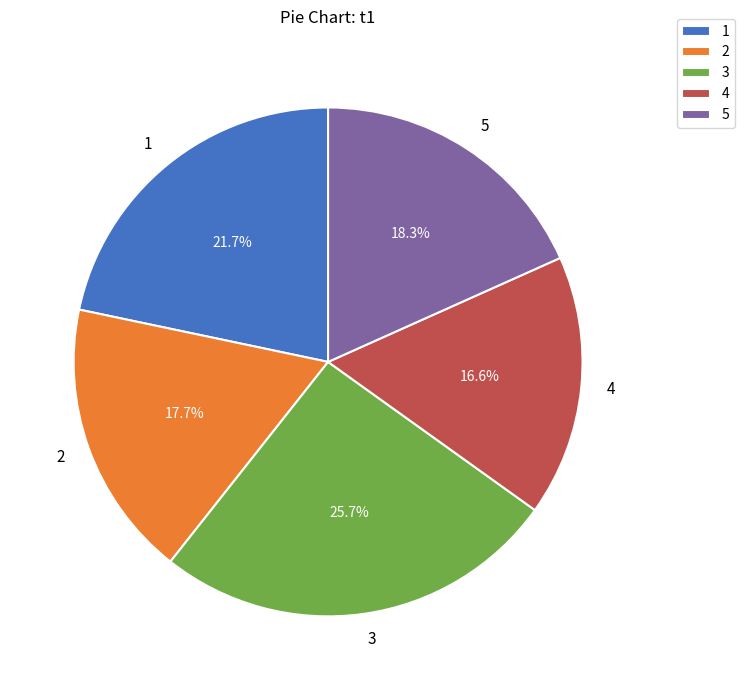

To the nearest percent, what portion does 2 represent?

18%